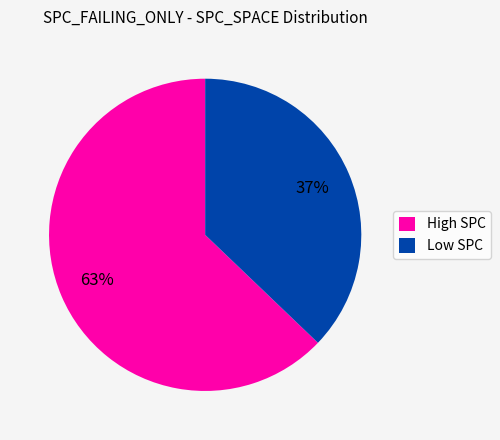

Is it true that Low SPC is 37% of the pie?

True